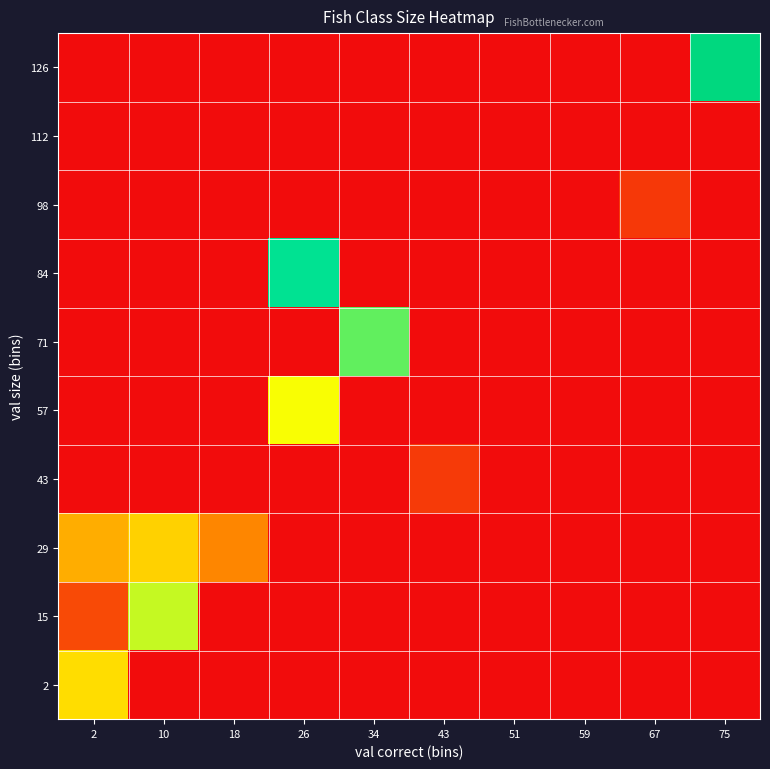

How many distinct data groups are displayed?

10